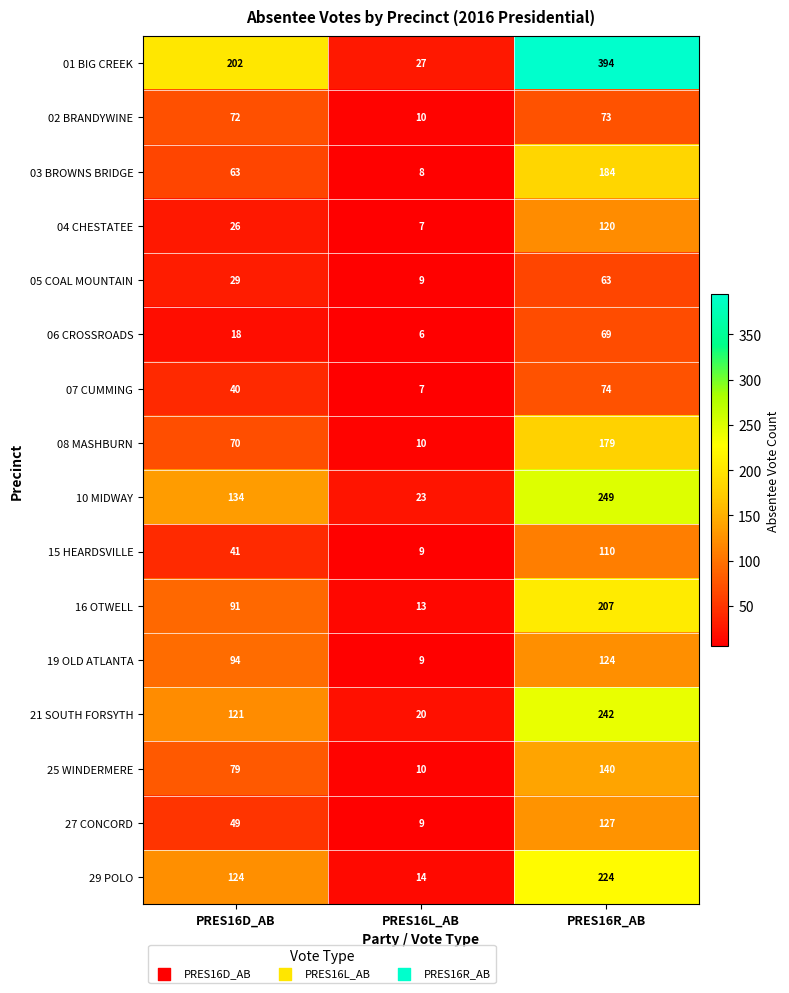

At which category is the sum across all series the highest?

PRES16R_AB